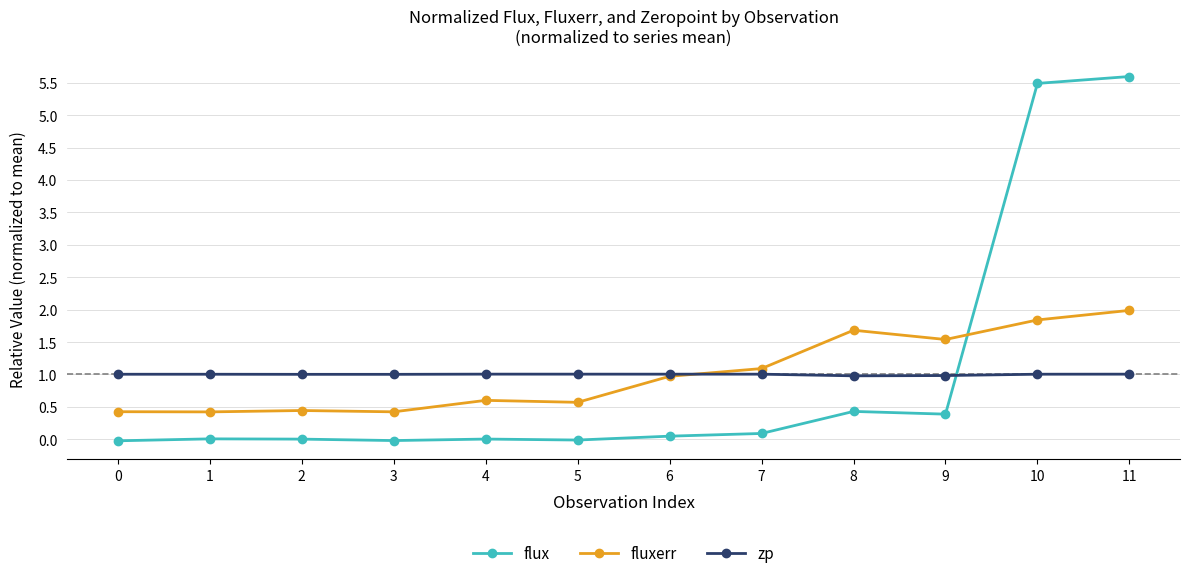

Which series has the largest range (max minus min)?

flux